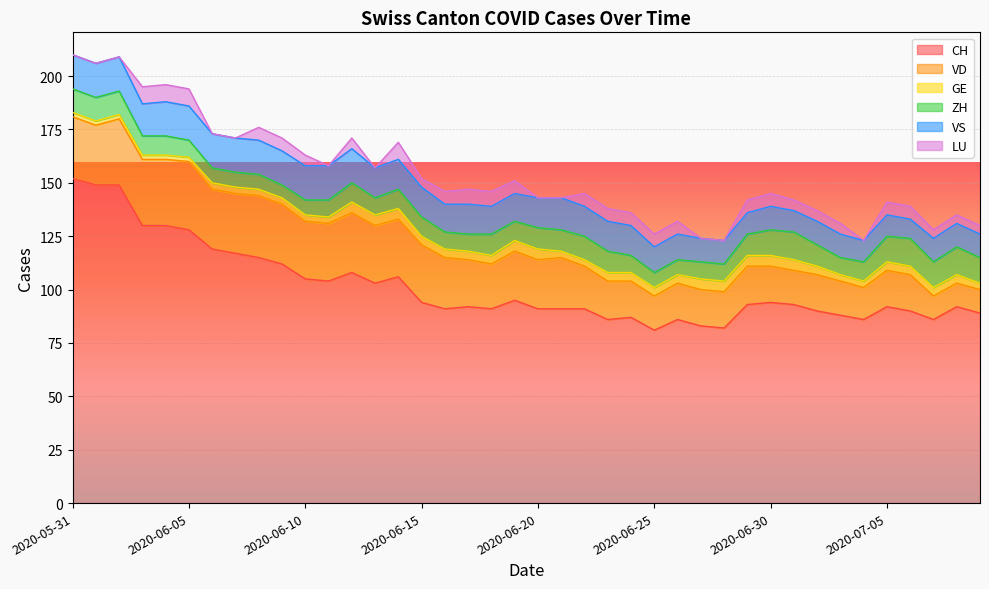

At which label does VS first exceed 14?

2020-05-31